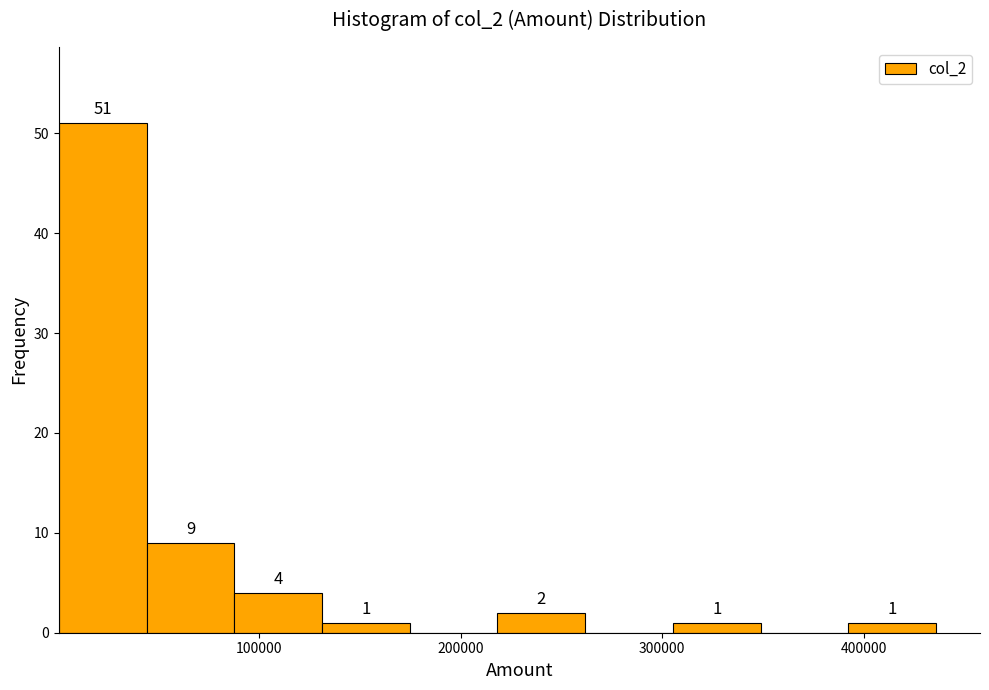

Which range on the x-axis has the tallest bar?

0 to 40000